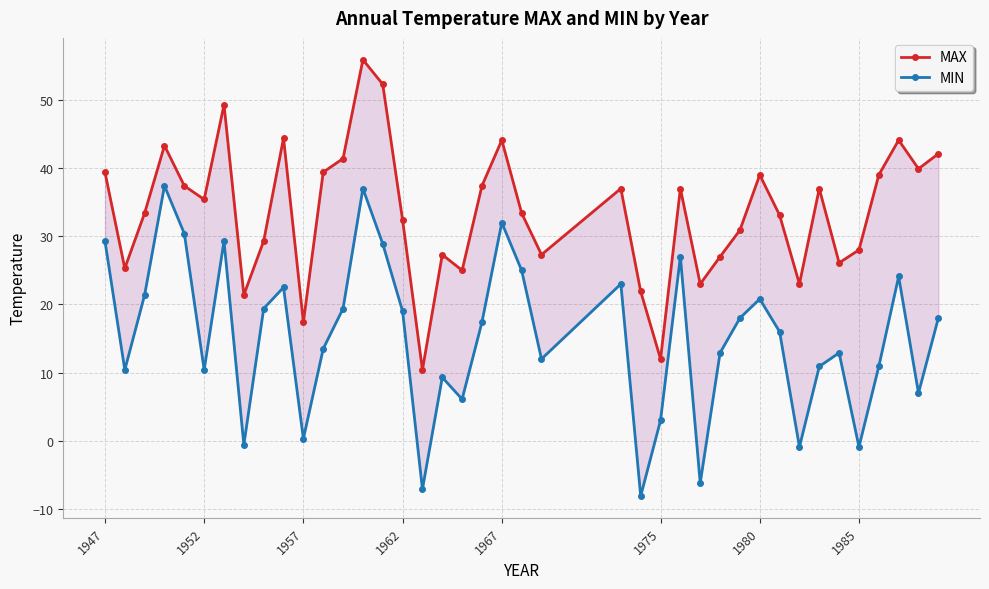

How many interior local peaks does the MIN series have?

11